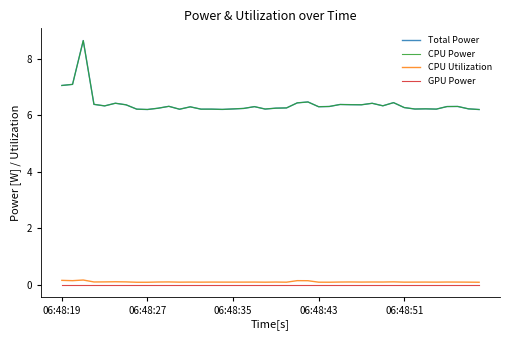

Does the chart have visible grid lines?

No